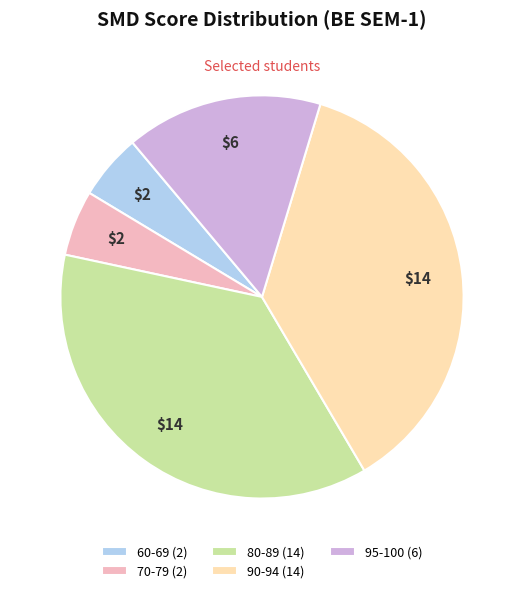

Is the sum of 95-100 (6) and 60-69 (2) greater than half?

No